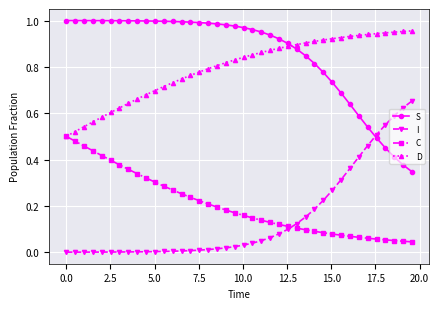

True or false: C and S cross at least once.

False